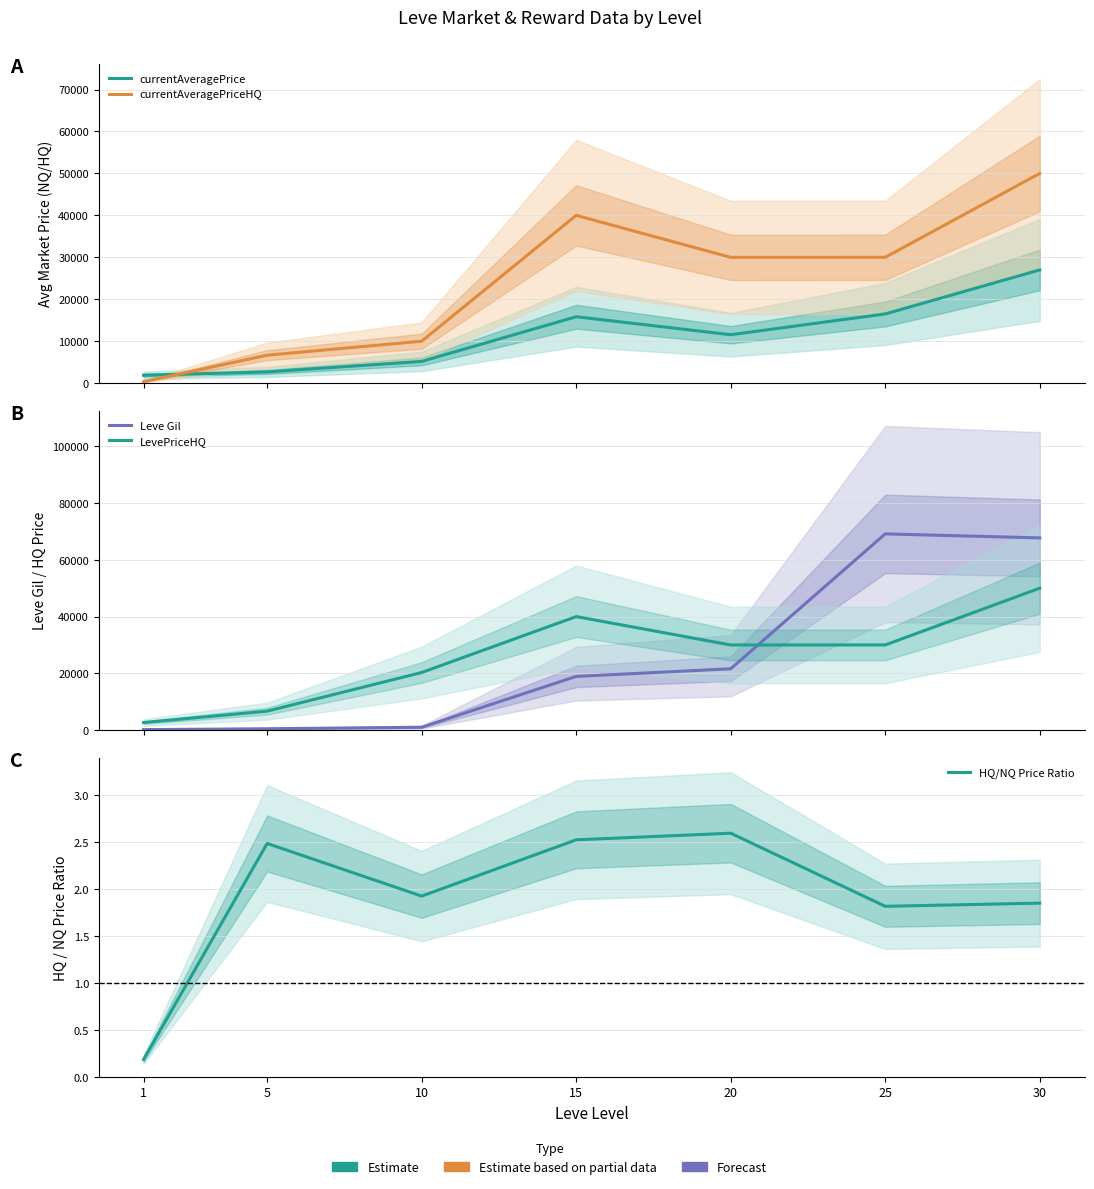

At which category is the sum across all series the highest?

30